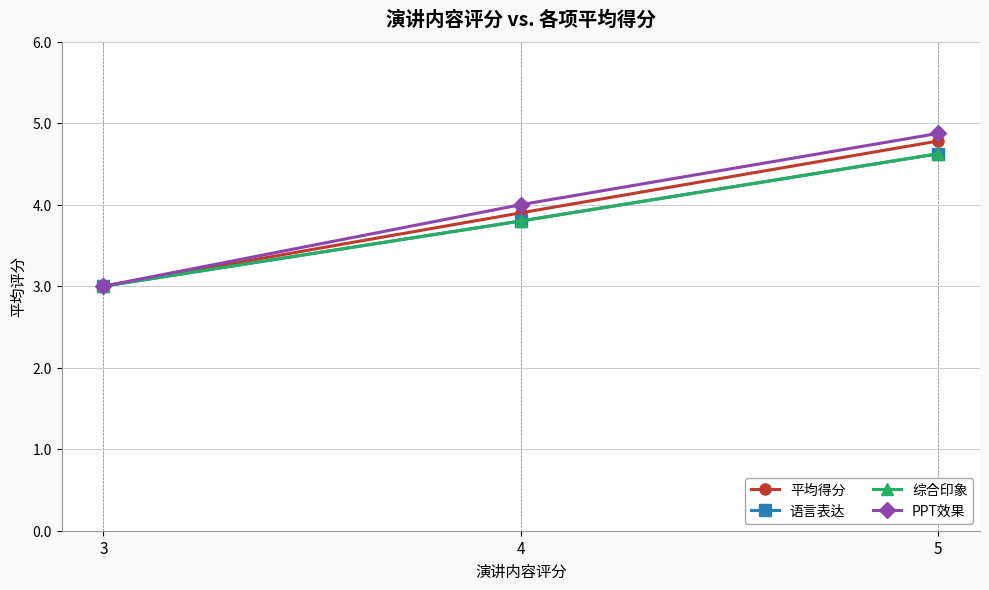

Where is PPT效果 nearest to the value 3?

3